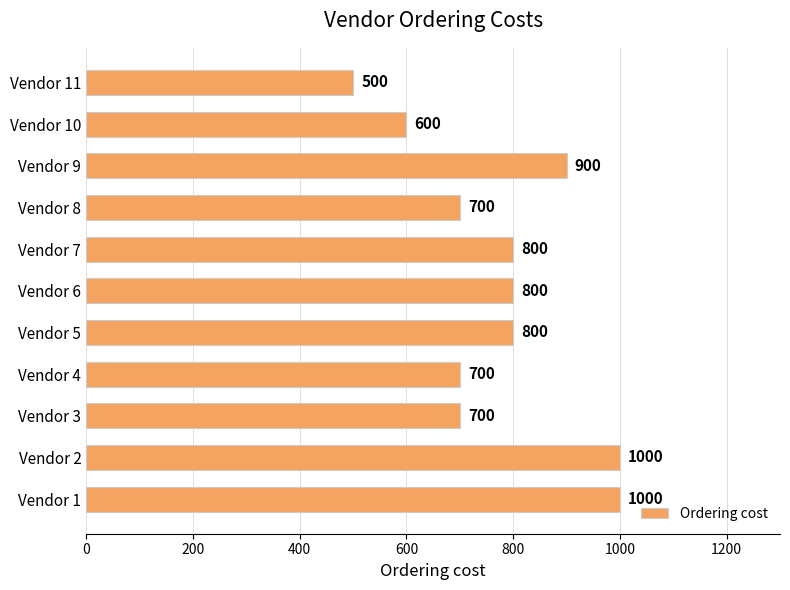

Reading bottom to top, extract all data points from this chart.

Vendor 1=1000	Vendor 2=1000	Vendor 3=700	Vendor 4=700	Vendor 5=800	Vendor 6=800	Vendor 7=800	Vendor 8=700	Vendor 9=900	Vendor 10=600	Vendor 11=500